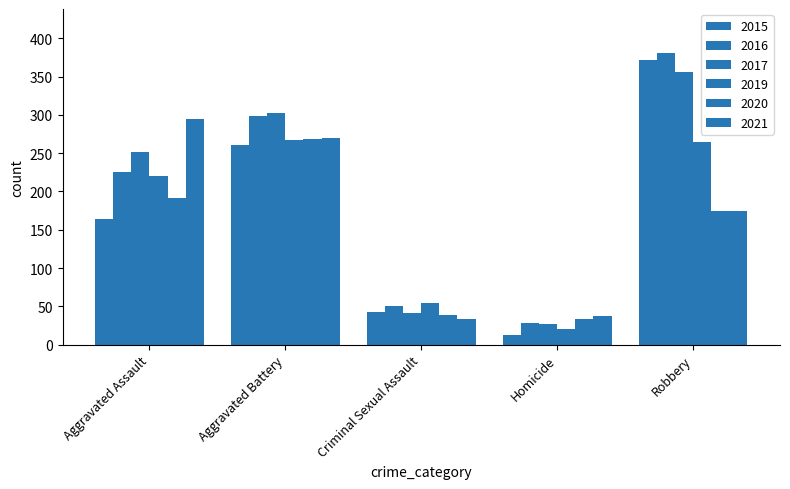

Does the chart contain any negative values?

No